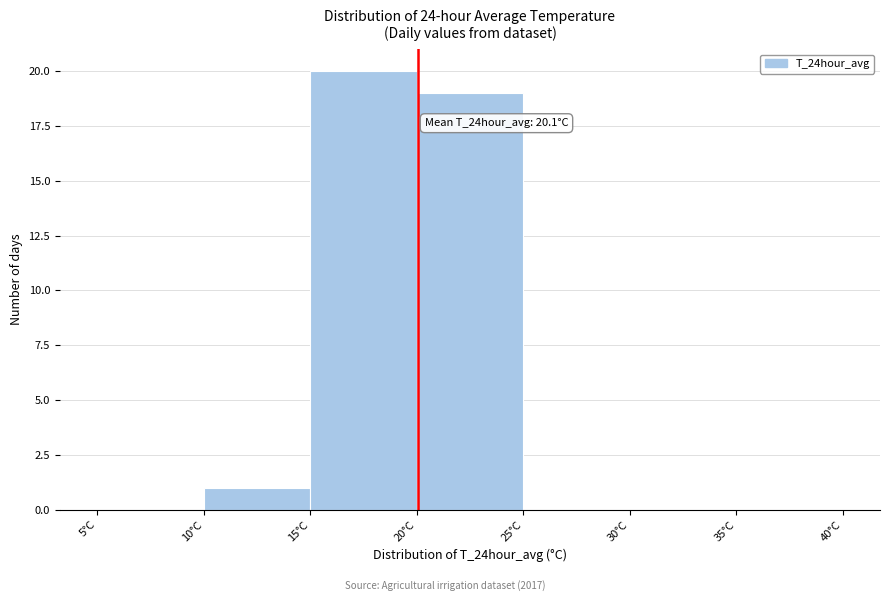

Which range on the x-axis has the tallest bar?

15 to 20